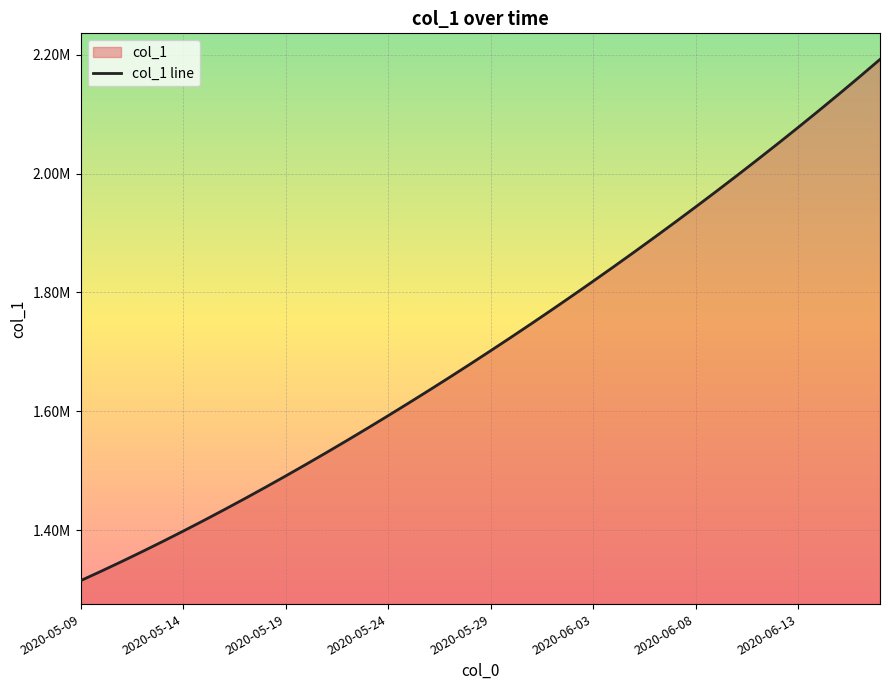

What is the label of the 2nd point from the left?

2020-05-10